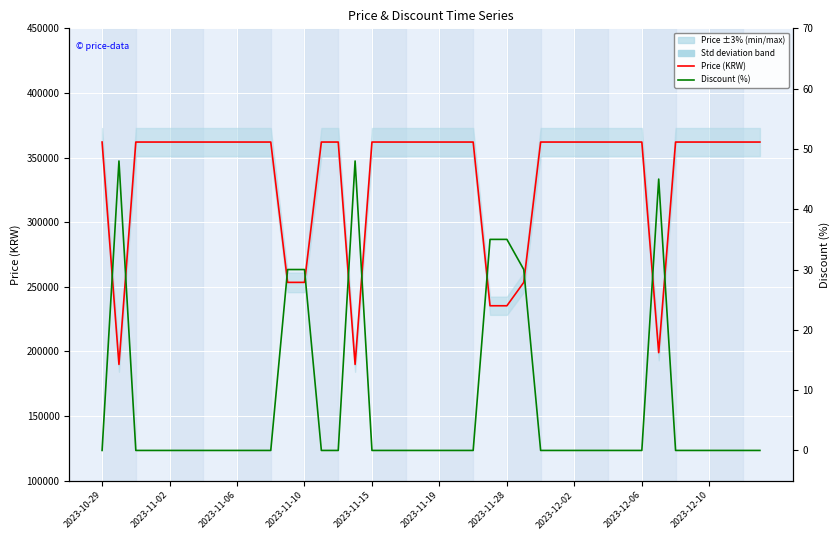

Reading left to right, what are all the values shown in this chart?

Price (KRW): 362000	189900	362000	362000	362000	362000	362000	362000	362000	362000	362000	253400	253400	362000	362000	189900	362000	362000	362000	362000	362000	362000	362000	235300	235300	253400	362000	362000	362000	362000	362000	362000	362000	199000	362000	362000	362000	362000	362000	362000
Discount (%): 0	48	0	0	0	0	0	0	0	0	0	30	30	0	0	48	0	0	0	0	0	0	0	35	35	30	0	0	0	0	0	0	0	45	0	0	0	0	0	0